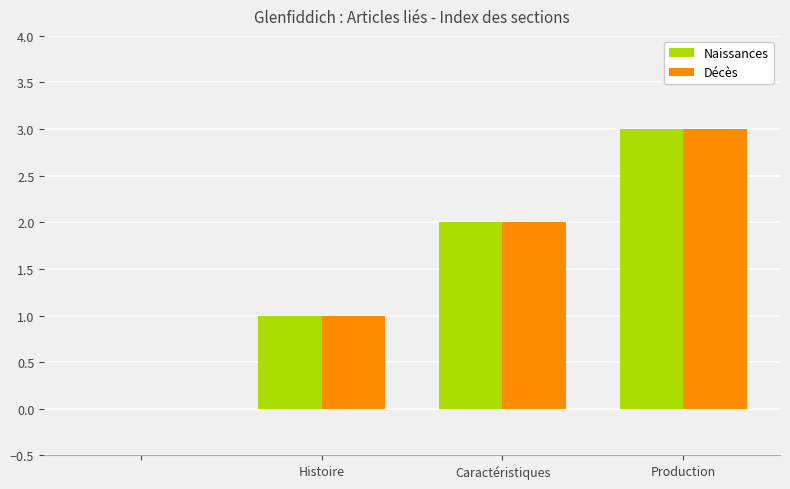

Are the bars grouped side by side (vs. stacked)?

Yes